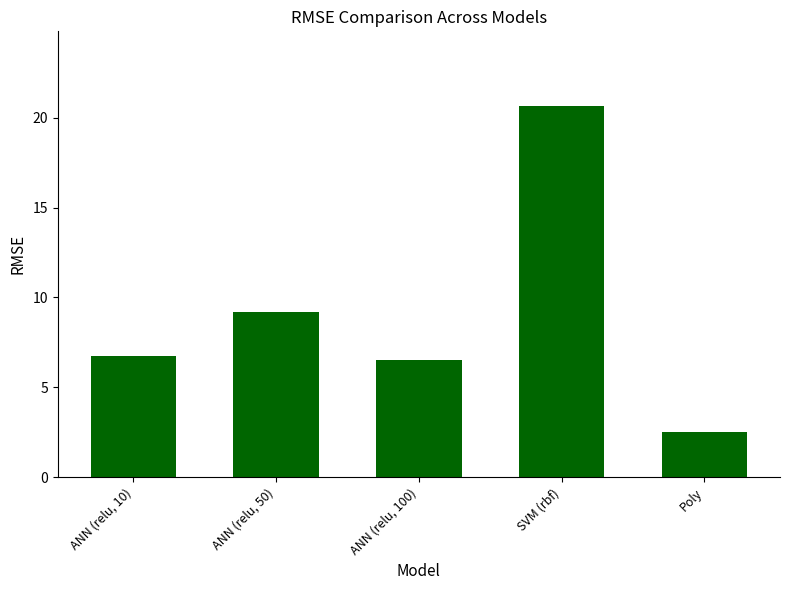

How many bars are there in total?

5